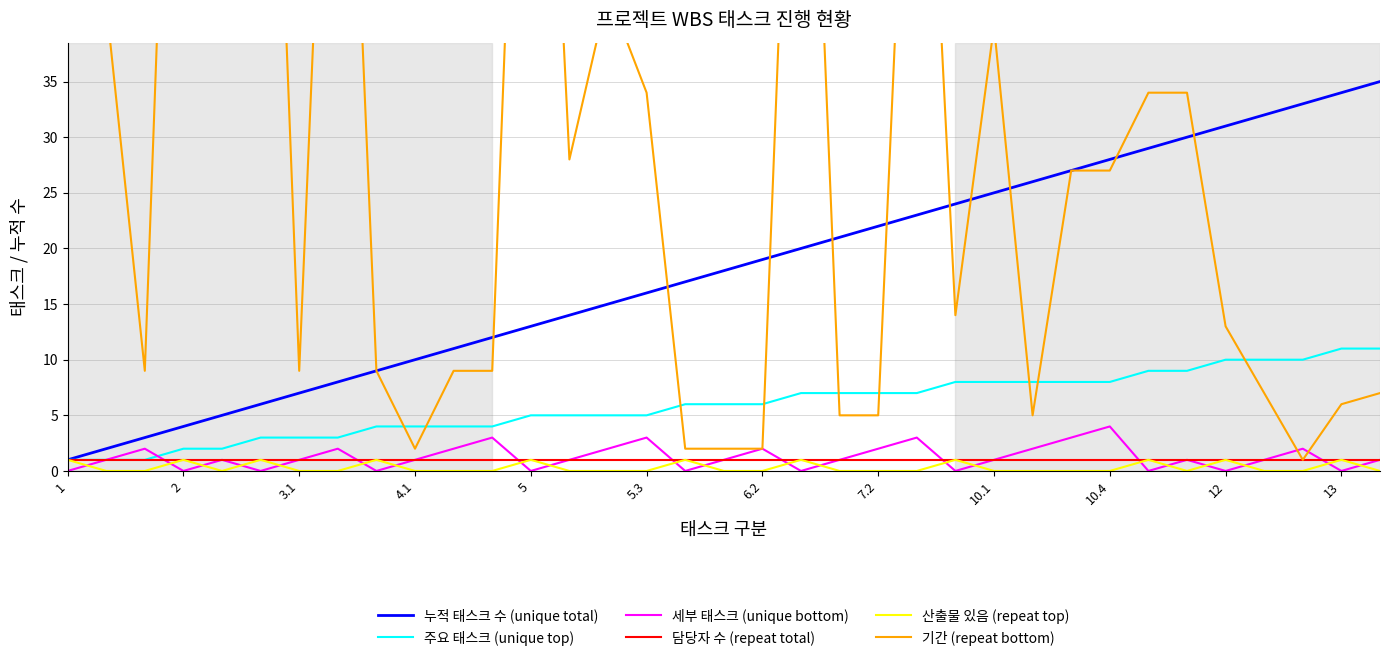

True or false: 세부 태스크 (unique bottom) and 누적 태스크 수 (unique total) cross at least once.

False